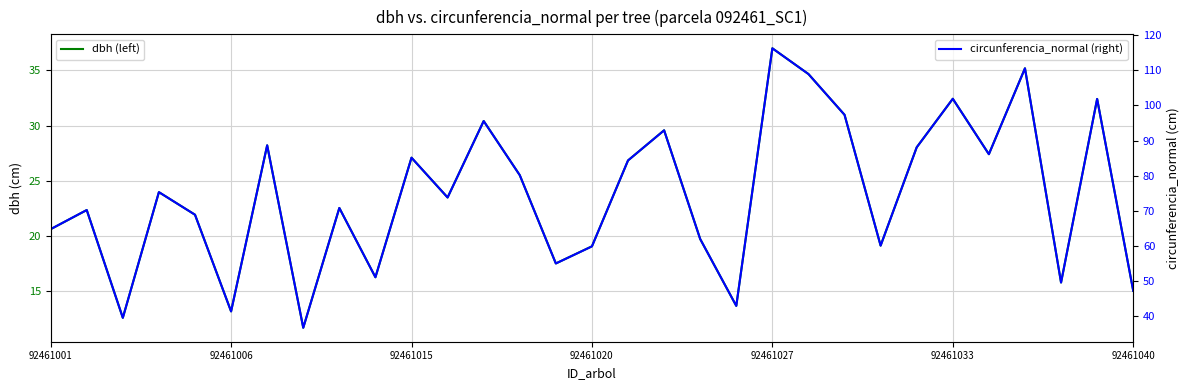

What are all the series names shown in the legend?

dbh (left), circunferencia_normal (right)